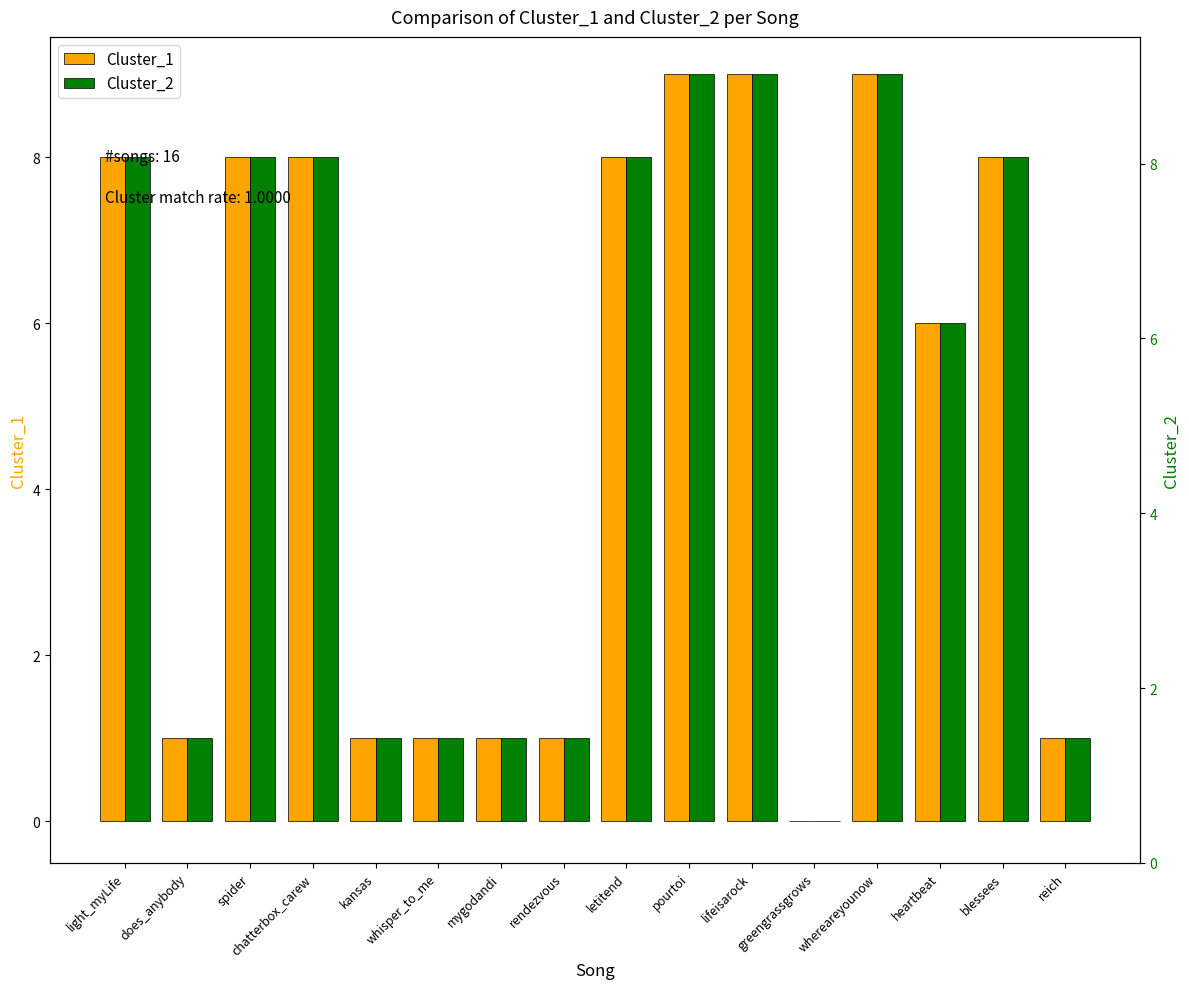

How many values in Cluster_1 are above zero?

15